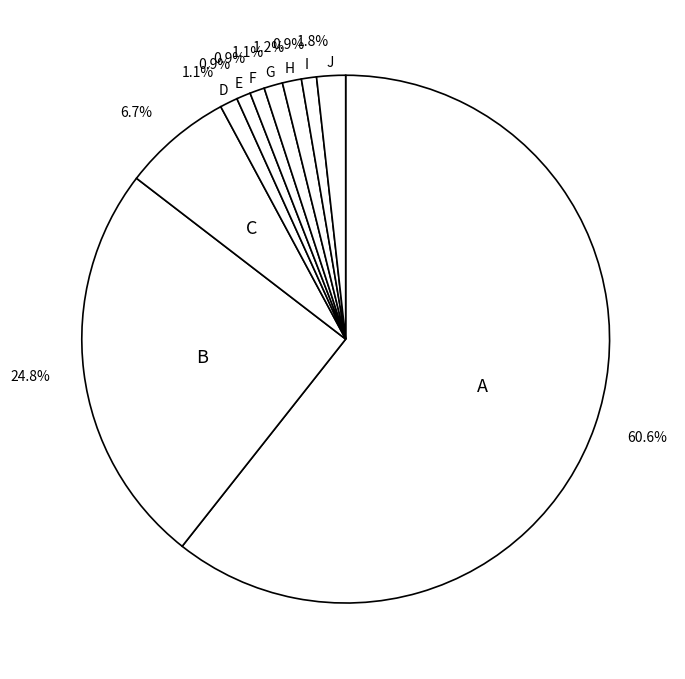

How many segments does this pie chart have?

10